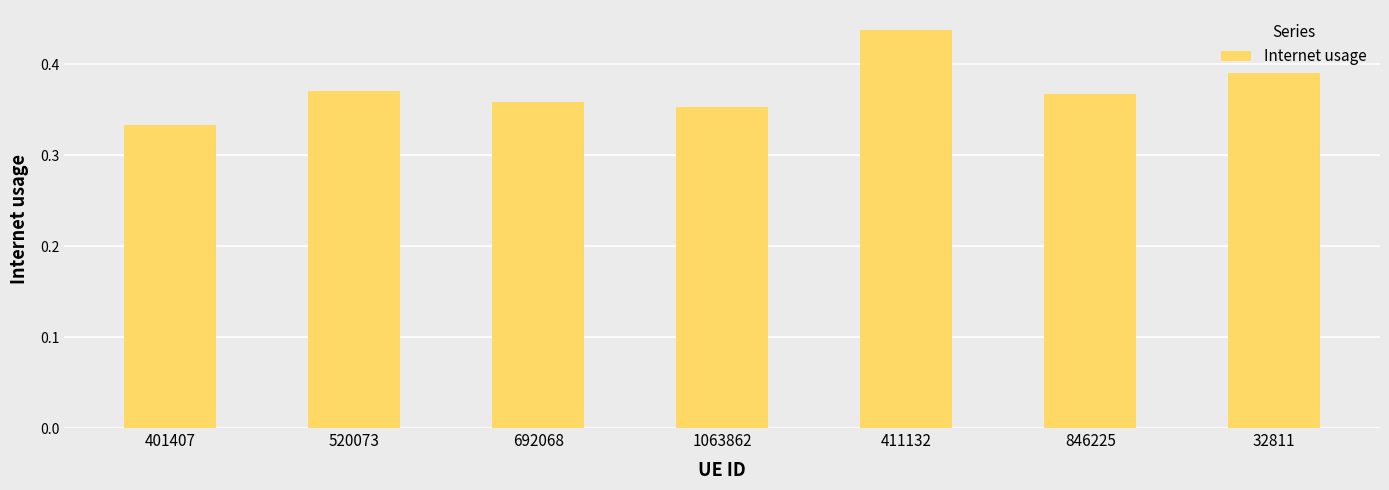

Is it true that the value at 411132 is 0.6?

False